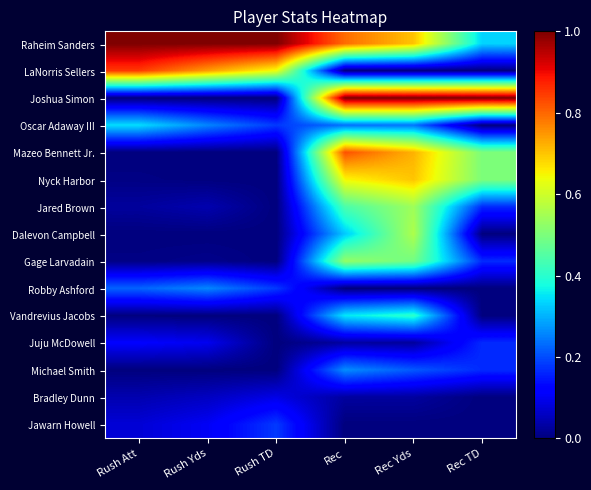

Which category has the highest value across all series?

Rush Att